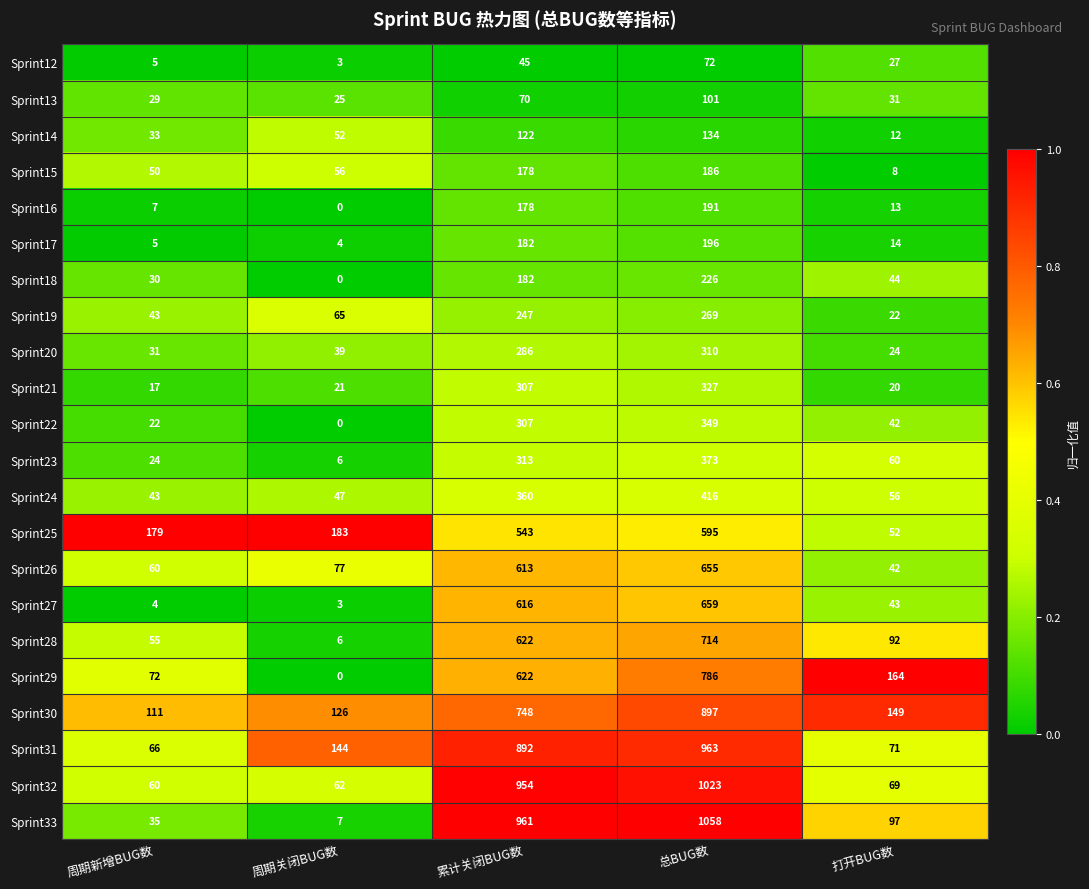

At which label does Sprint17 reach its peak?

总BUG数